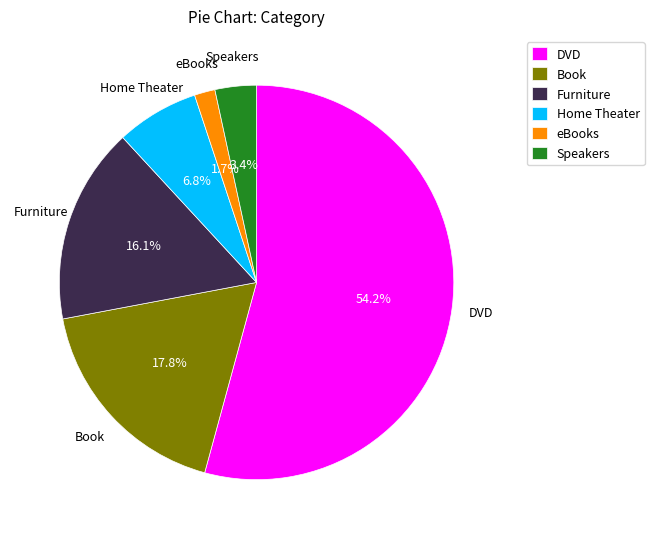

Rank the categories by value from lowest to highest.

eBooks, Speakers, Home Theater, Furniture, Book, DVD